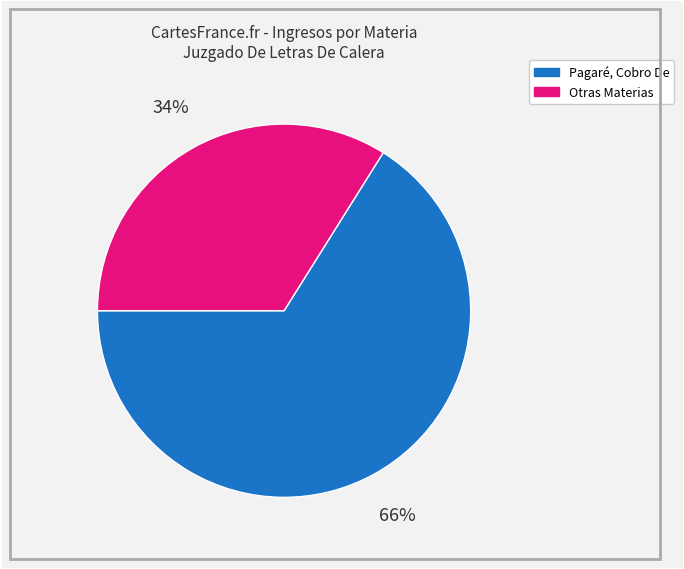

Is there a majority slice in this chart?

Yes